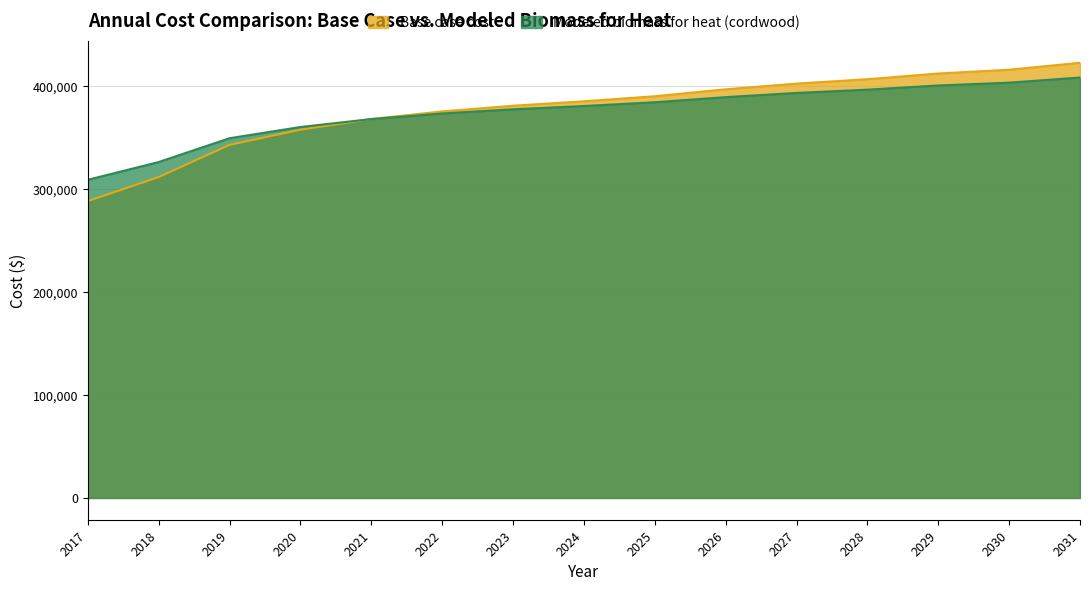

The Modeled biomass for heat (cordwood) series shows 435446.0 at 2018. True or false?

False